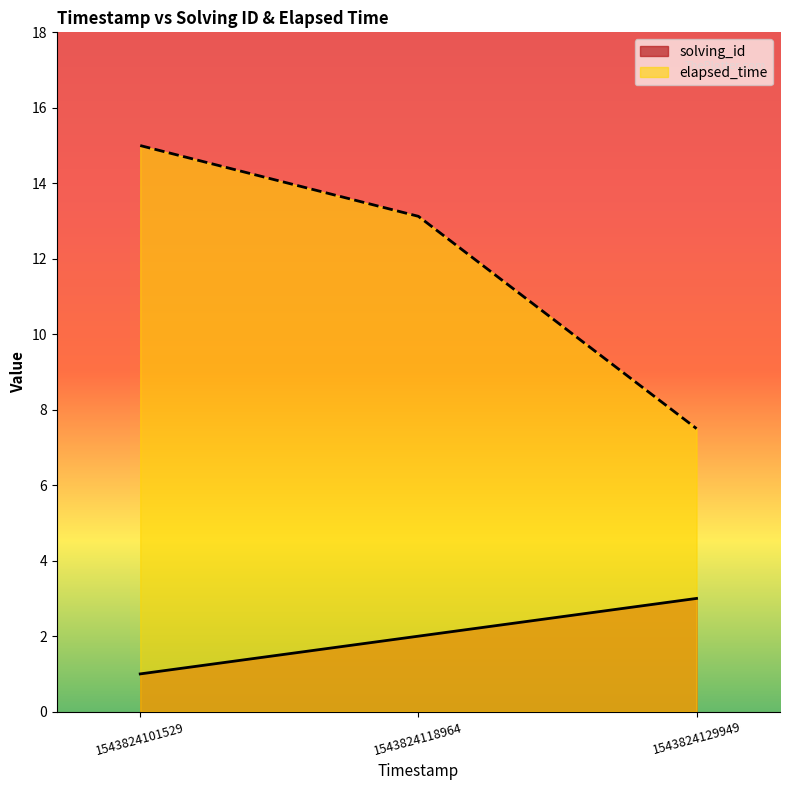

What is the value of the solving_id point at the 1st from the left?

1.0